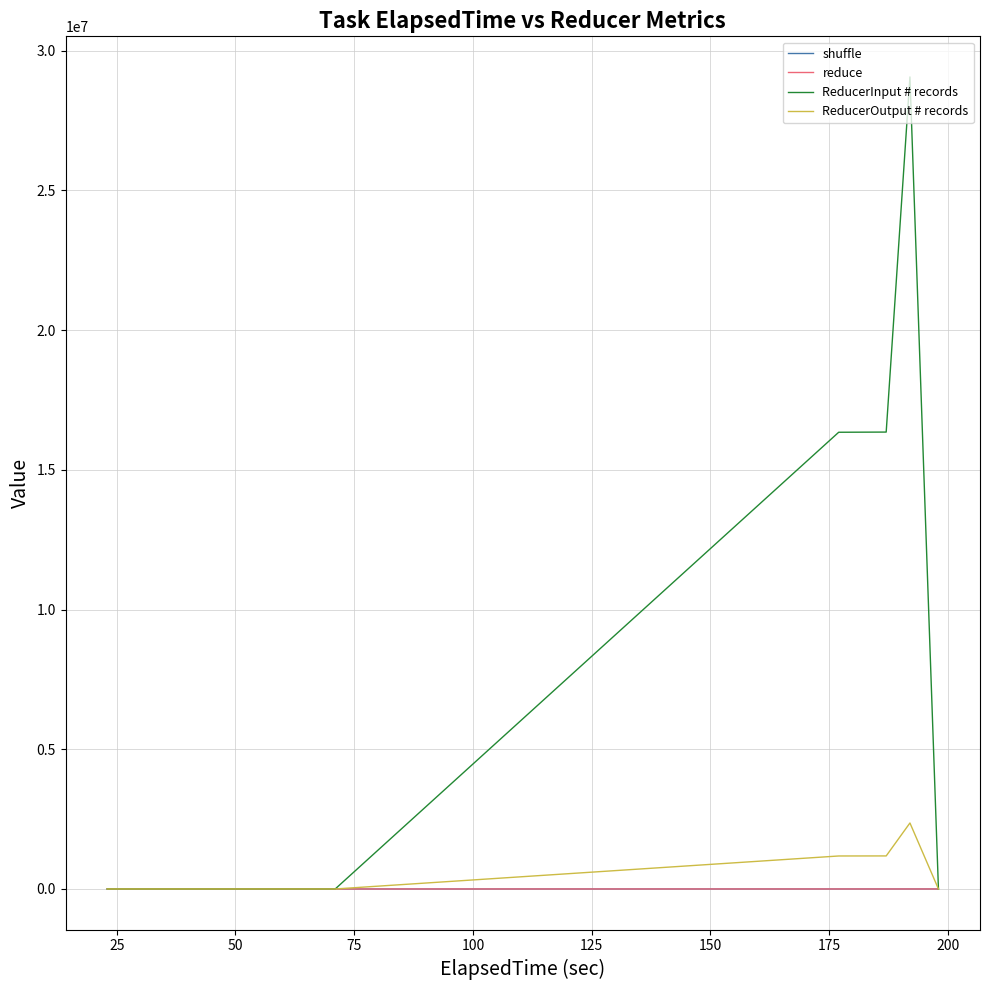

True or false: ReducerInput # records and reduce cross at least once.

False